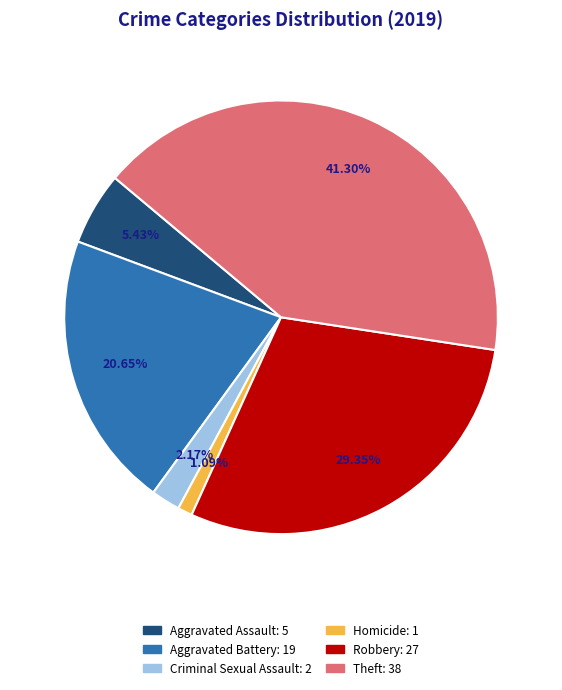

Approximately how many times larger is the value at Aggravated Battery compared to Theft?

0.5